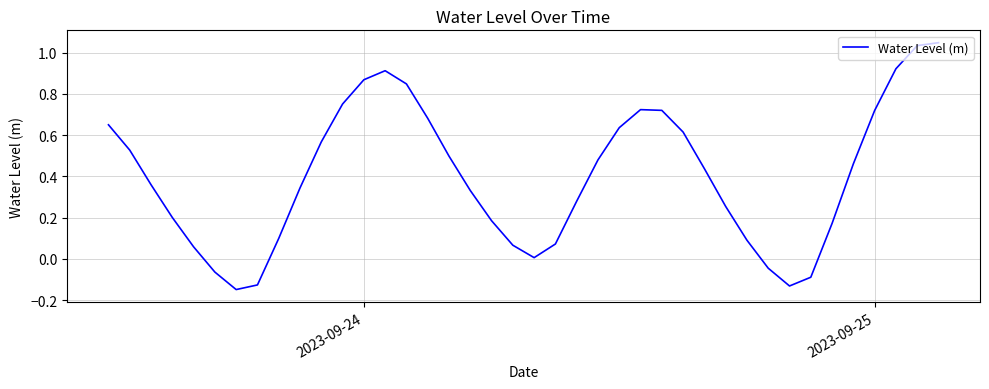

What is the difference between the maximum and minimum values?

1.2